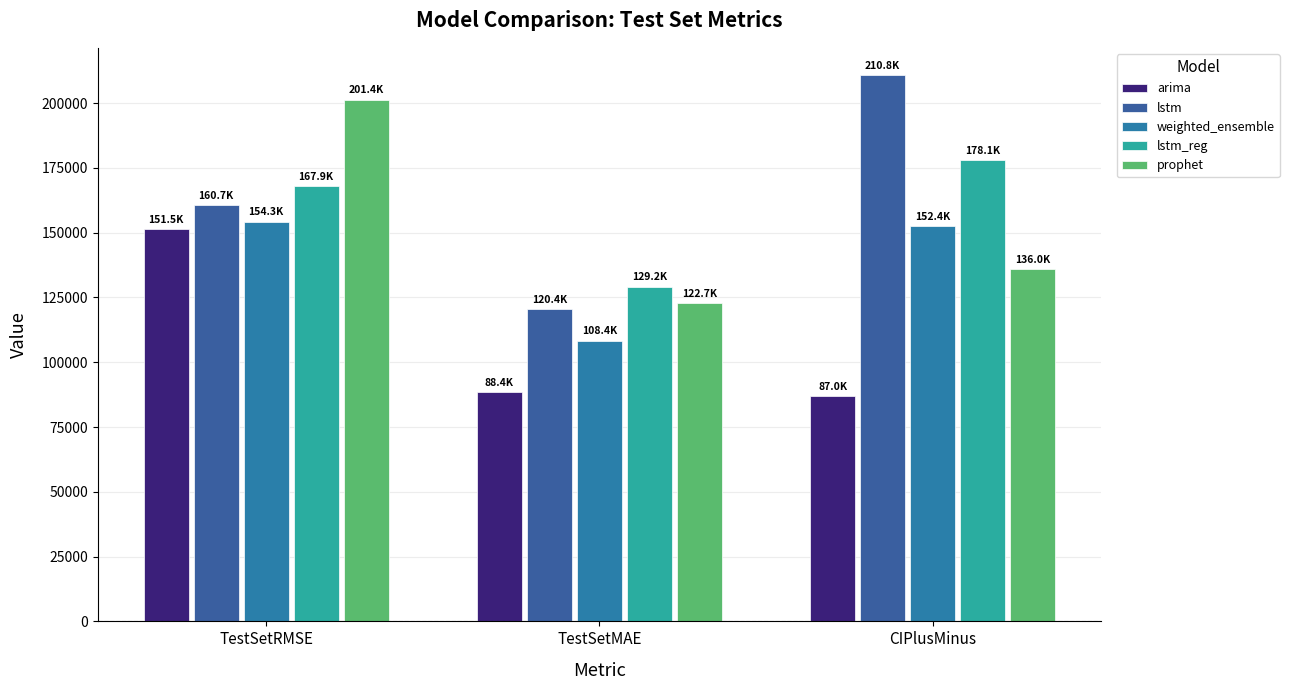

Which series changed the most between TestSetRMSE and TestSetMAE?

prophet